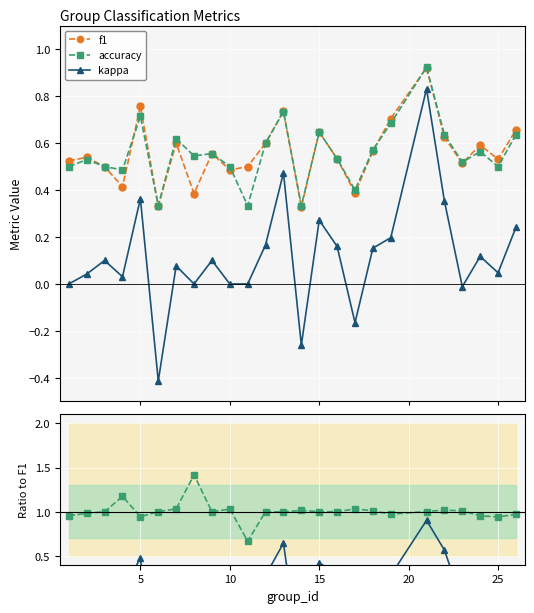

How many interior local peaks does the kappa series have?

8